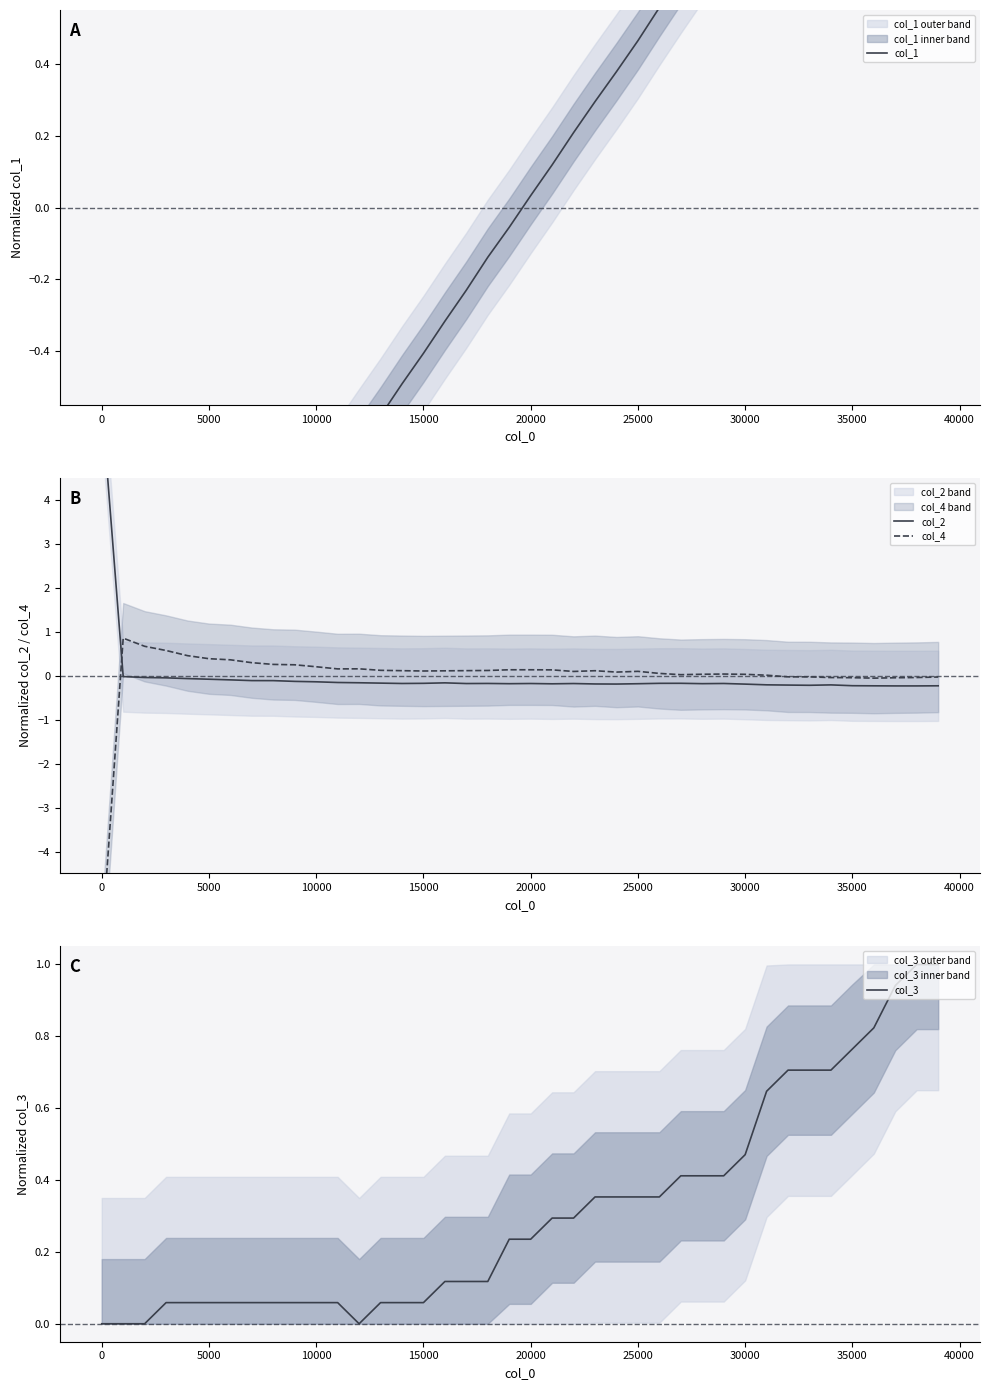

What are all the series names shown in the legend?

col_1, col_2, col_4, col_3